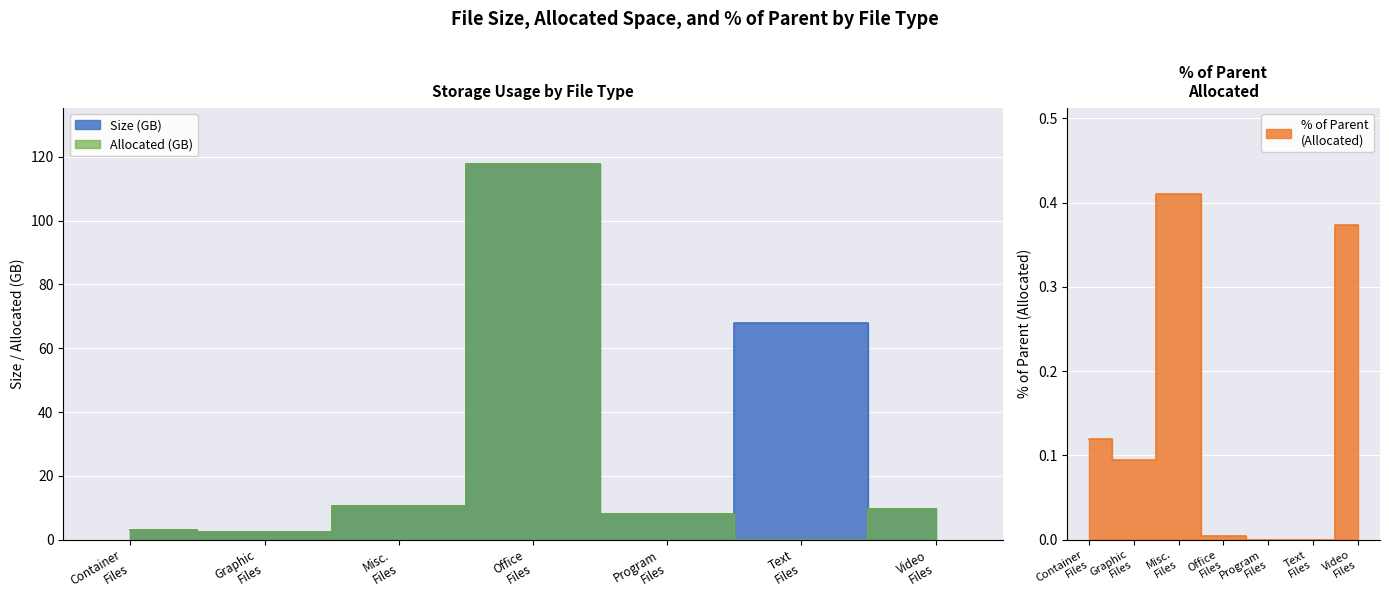

What is the approximate value of Size at Container Files?

3.0